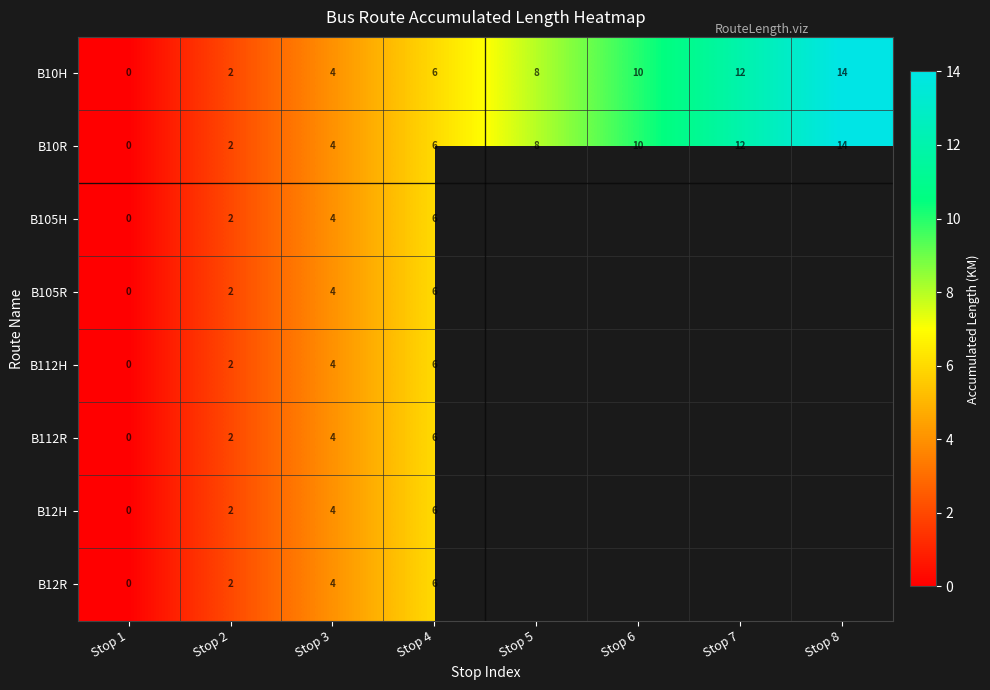

Rank the categories by B10R value from highest to lowest.

Stop 8, Stop 7, Stop 6, Stop 5, Stop 4, Stop 3, Stop 2, Stop 1